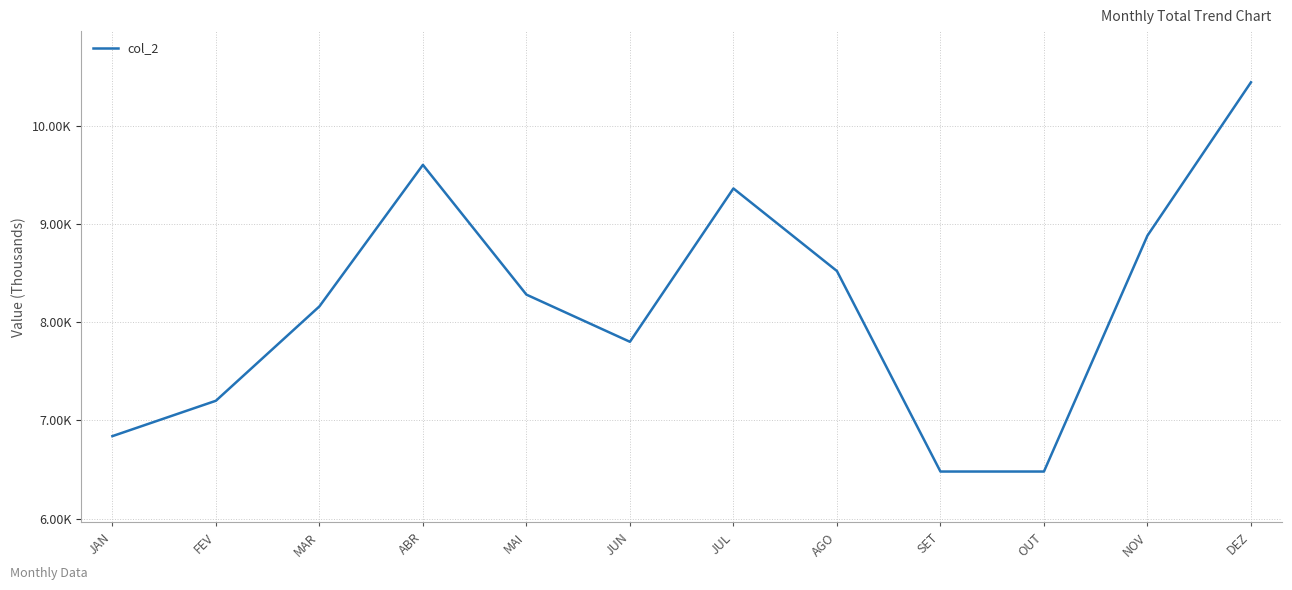

At which category does the data reach its first local valley?

JUN